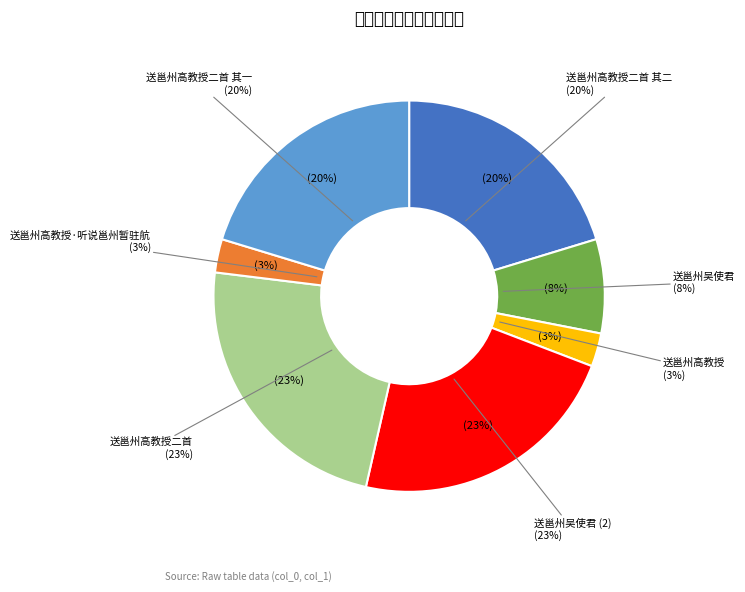

What is the largest slice in the pie chart?

送邕州高教授二首